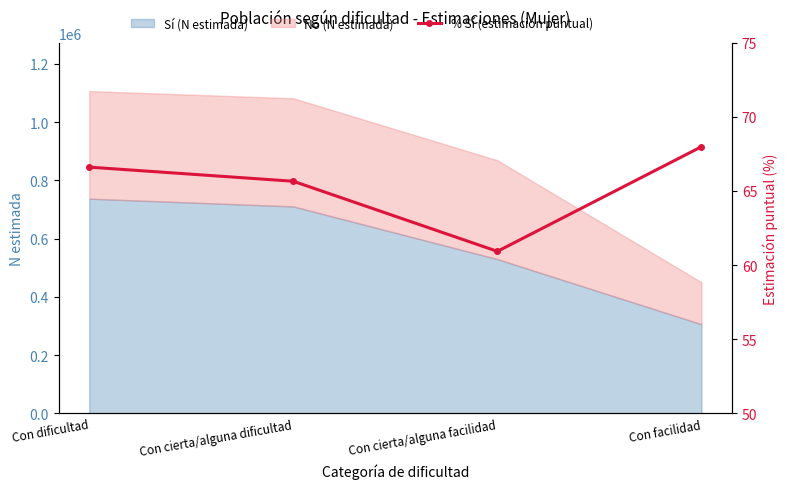

Is it true that the value at Con dificultad is 33.4?

False